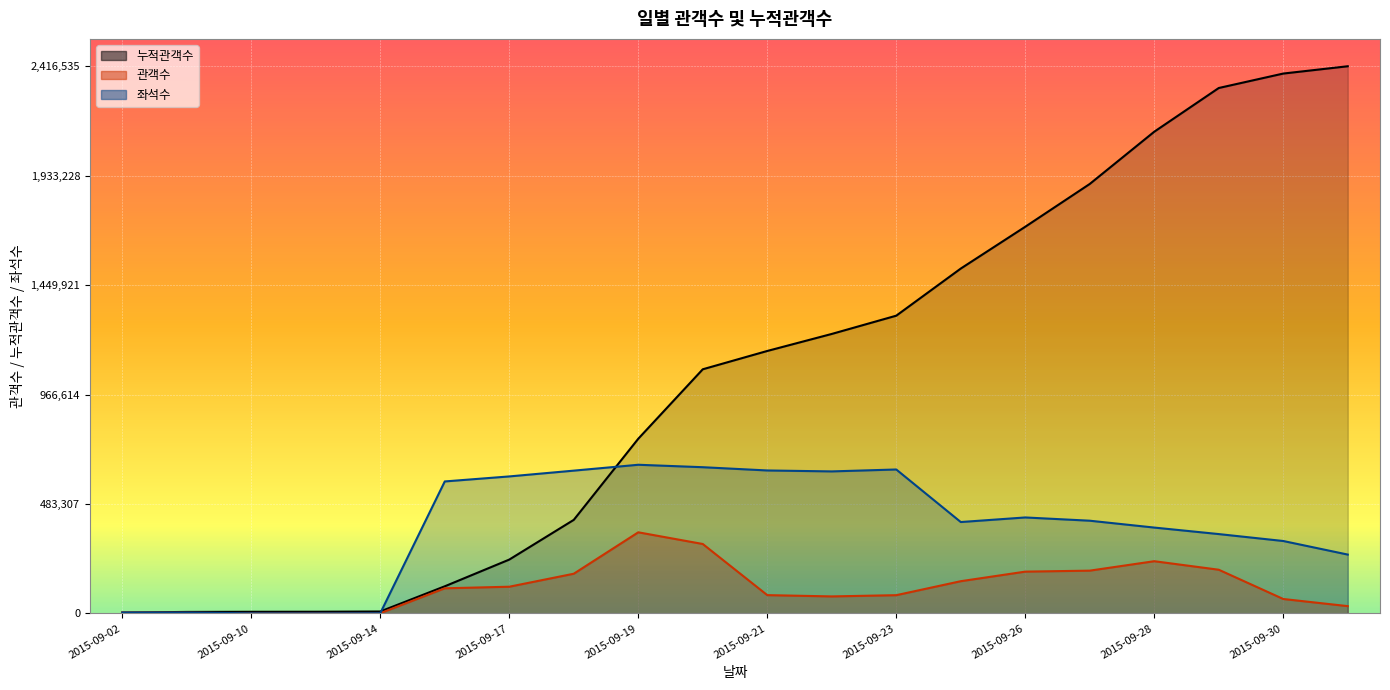

Which category has the lowest value across all series?

2015-09-11